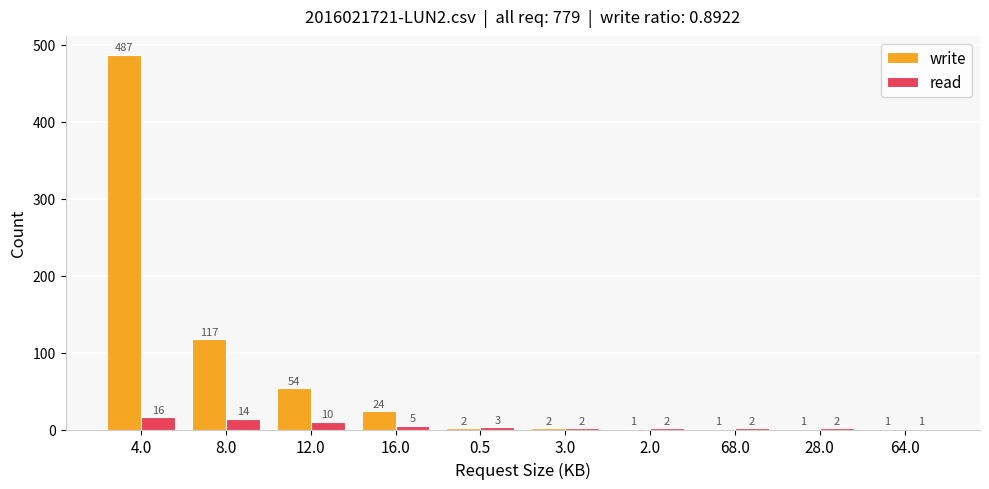

Between 16.0 and 2.0, which series saw the biggest shift?

write